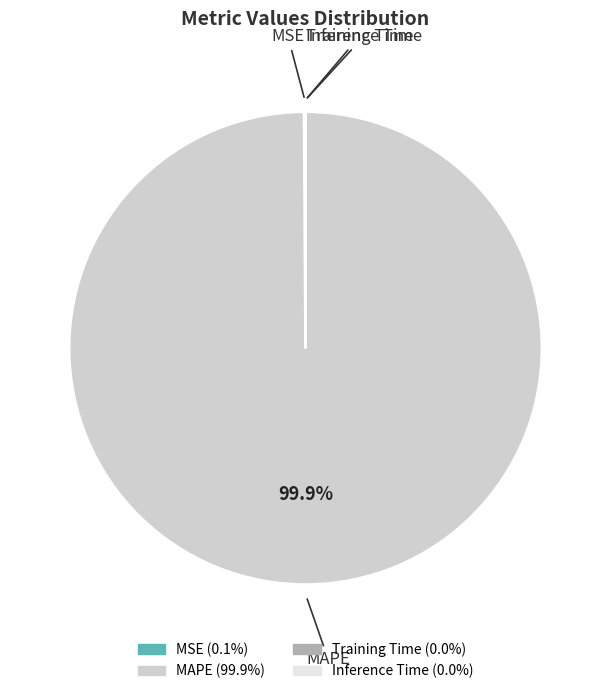

What percentage is NOT represented by MAPE?

0.1%